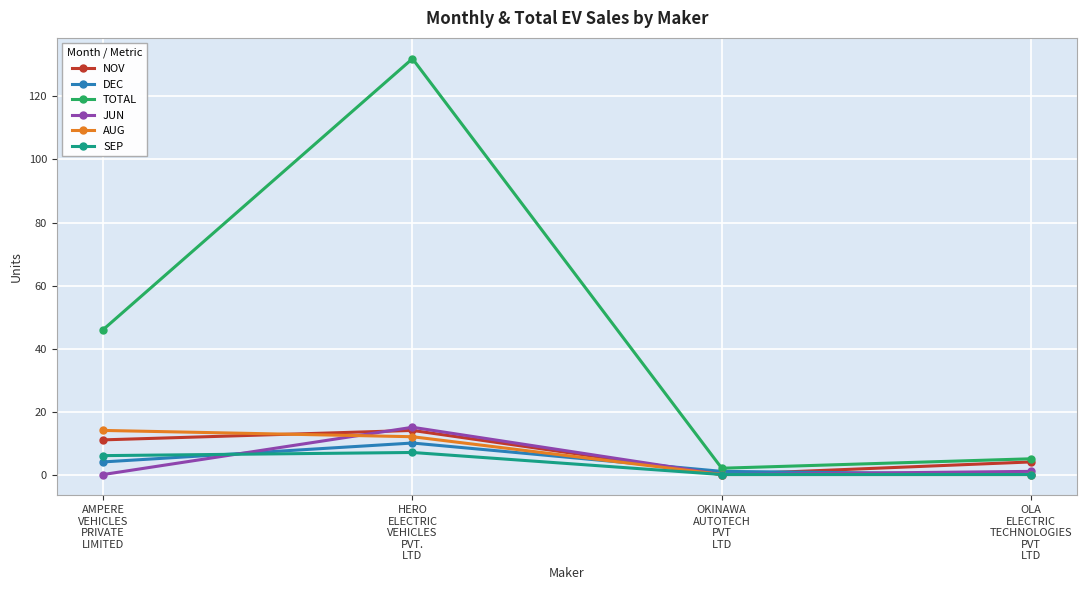

What is the difference between the highest and lowest values at AMPERE
VEHICLES
PRIVATE
LIMITED?

46